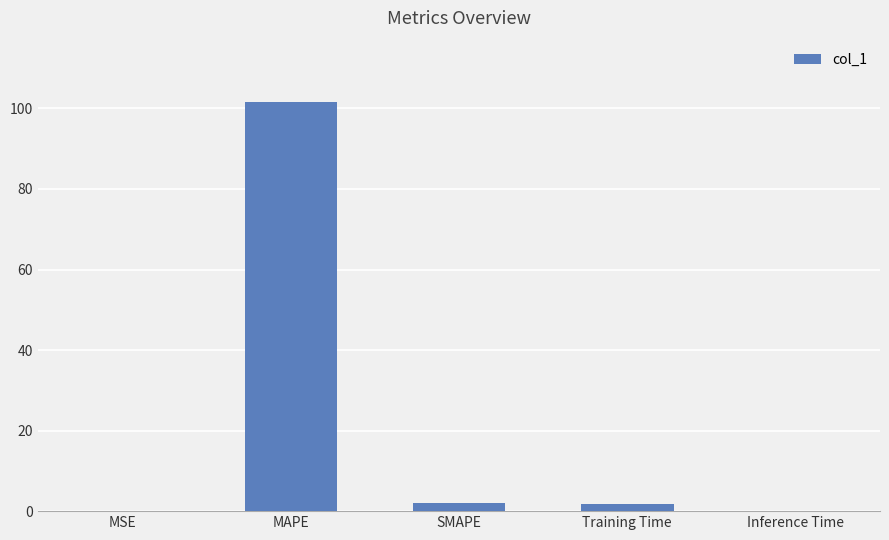

Which has a higher value, MAPE or Training Time?

MAPE